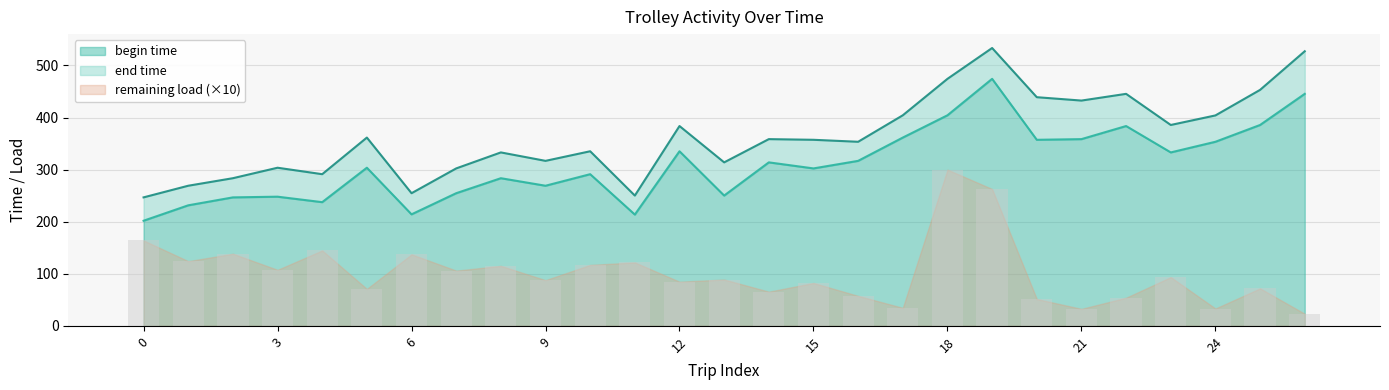

The begin time series shows 404.3 at 18. True or false?

True